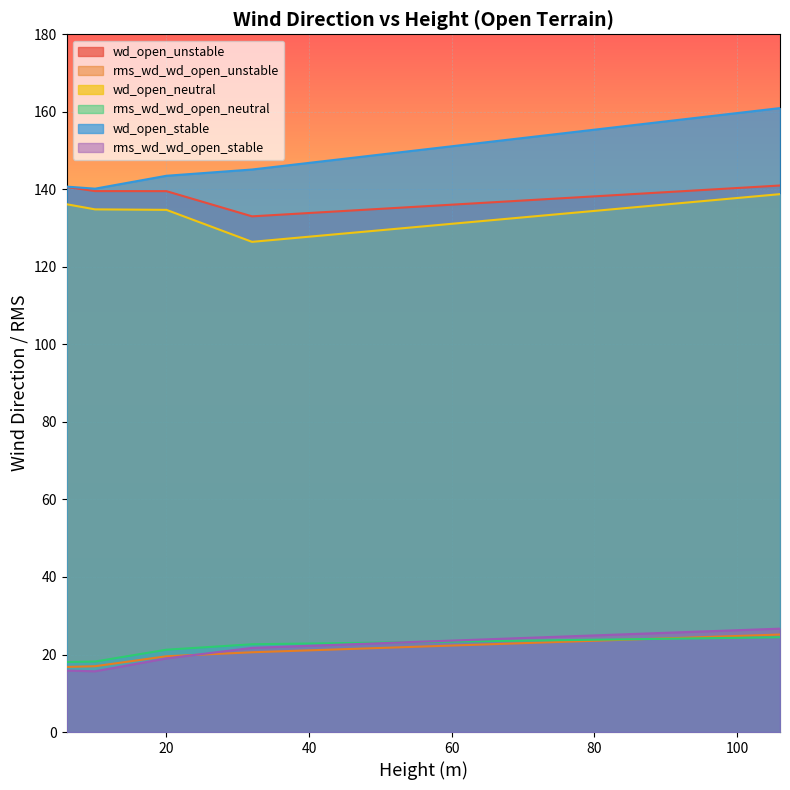

What is the difference between the second highest and minimum values in the wd_open_stable series?

4.9